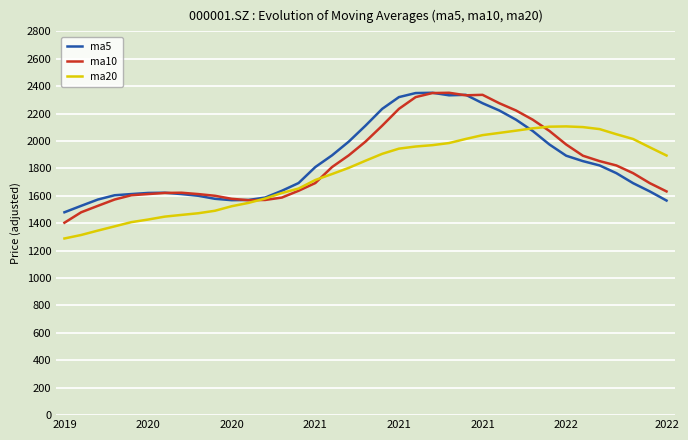

Which series has the widest spread of values?

ma10